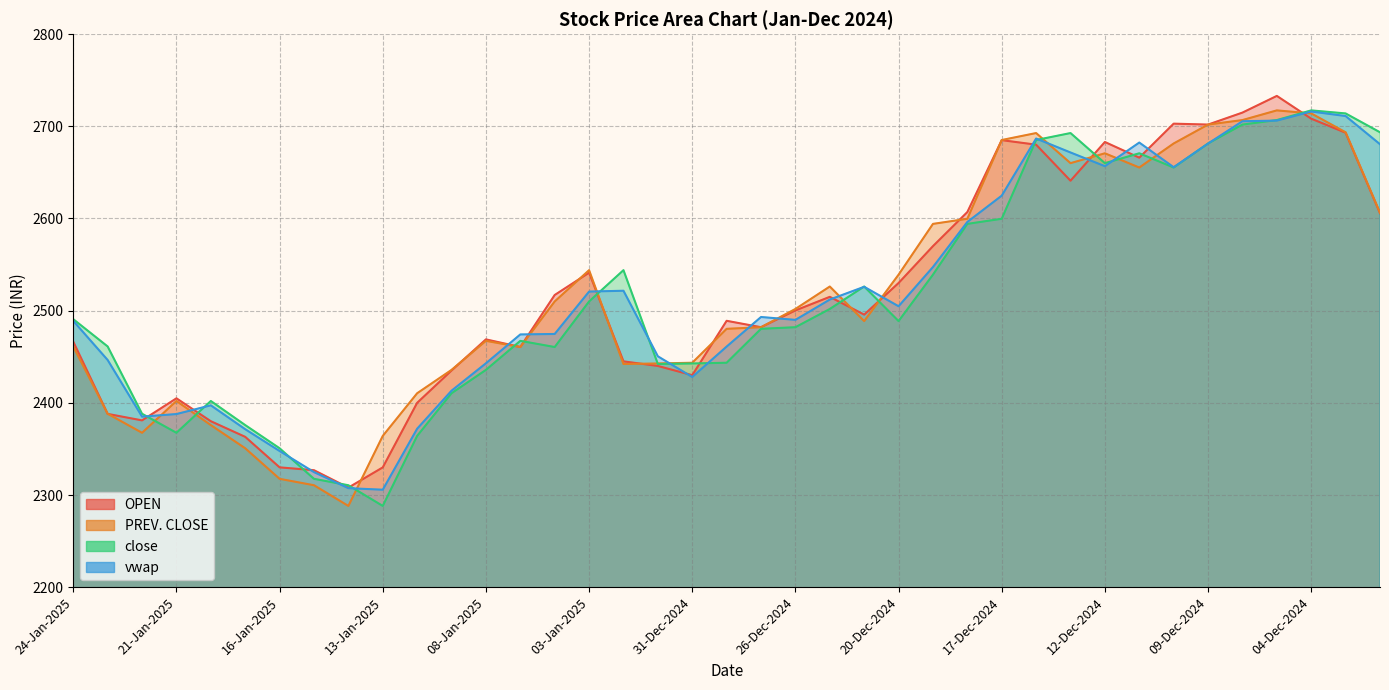

Which series has the widest spread of values?

PREV. CLOSE